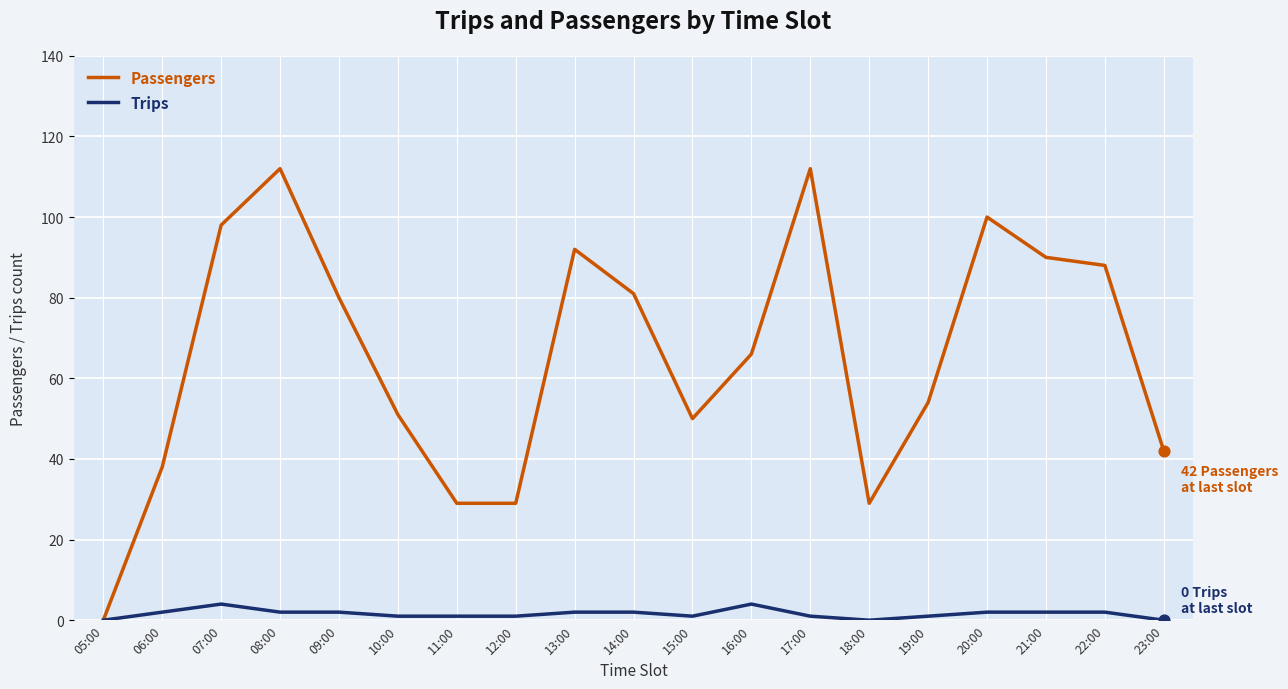

Which series changed the most between 08:00 and 16:00?

Passengers